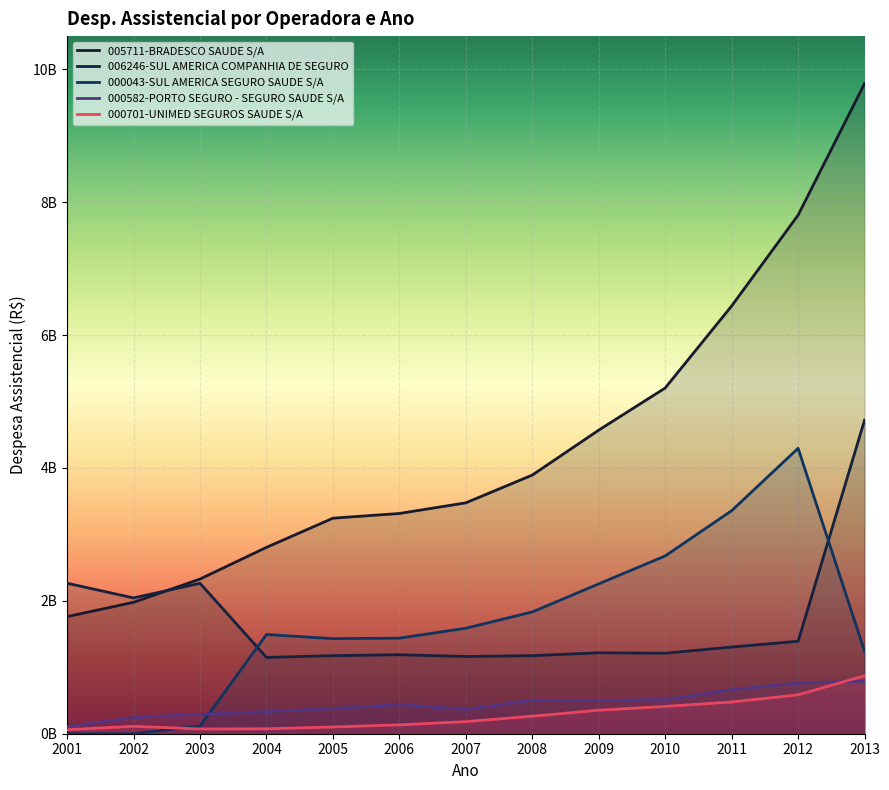

Where is the first local maximum for 000582-PORTO SEGURO - SEGURO SAUDE S/A?

2006